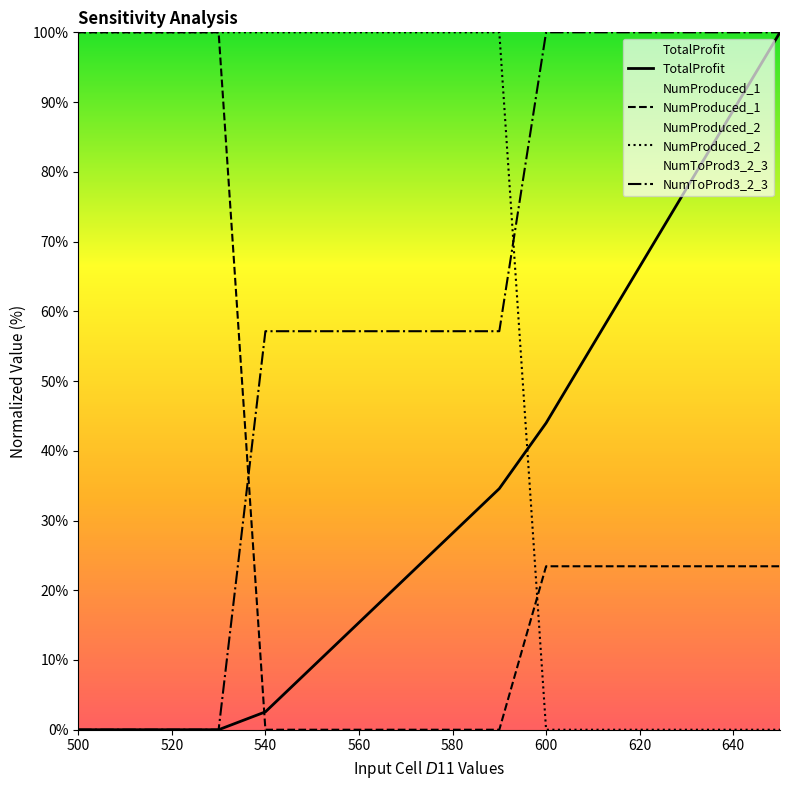

The NumToProd3_2_3 series shows -50.9 at 500. True or false?

False